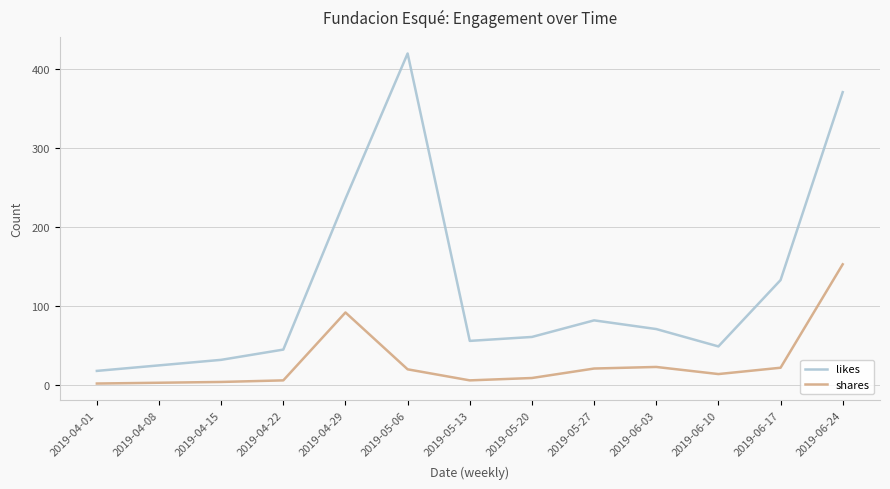

List the series in order of their peak value, highest first.

likes, shares